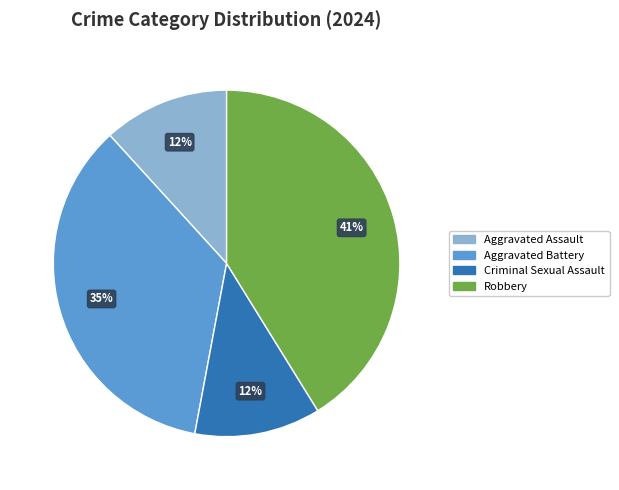

How many slices are in this pie chart?

4